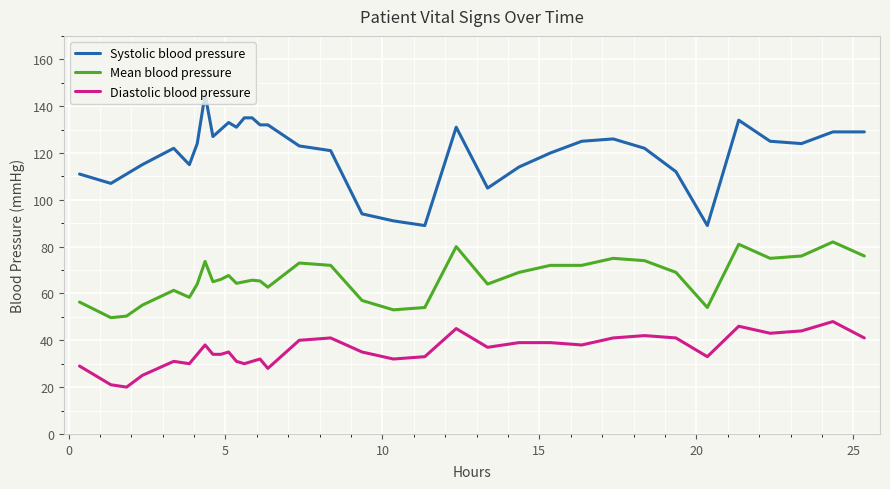

True or false: Mean blood pressure and Diastolic blood pressure intersect in this chart.

False